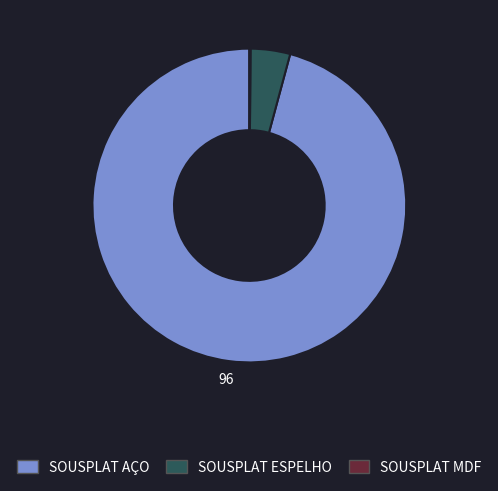

Combined, do SOUSPLAT ESPELHO and SOUSPLAT AÇO account for over 50%?

Yes